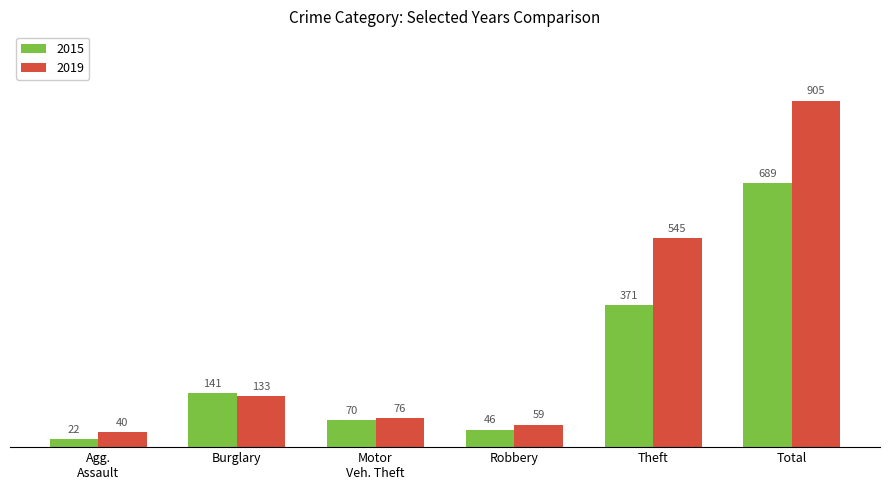

What are all the series names shown in the legend?

2015, 2019